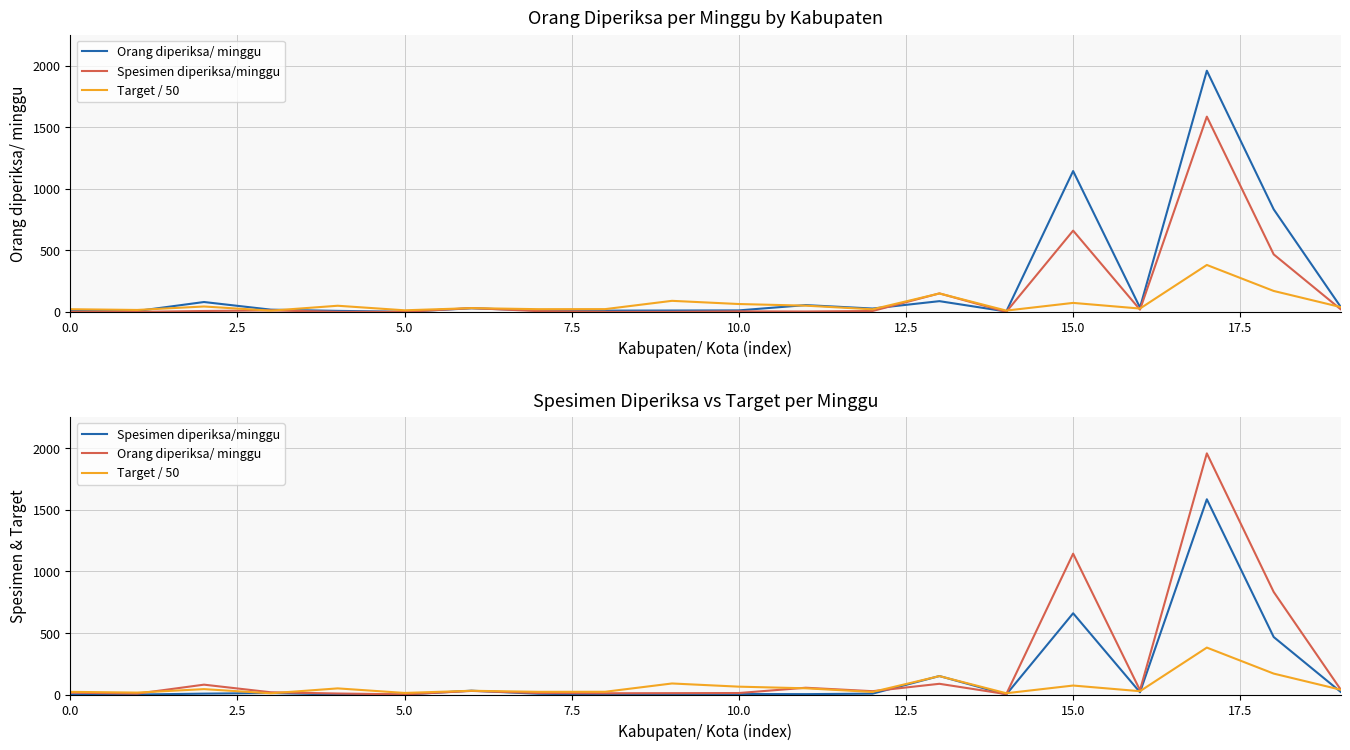

What is the maximum value for Orang diperiksa/ minggu?

1959.0